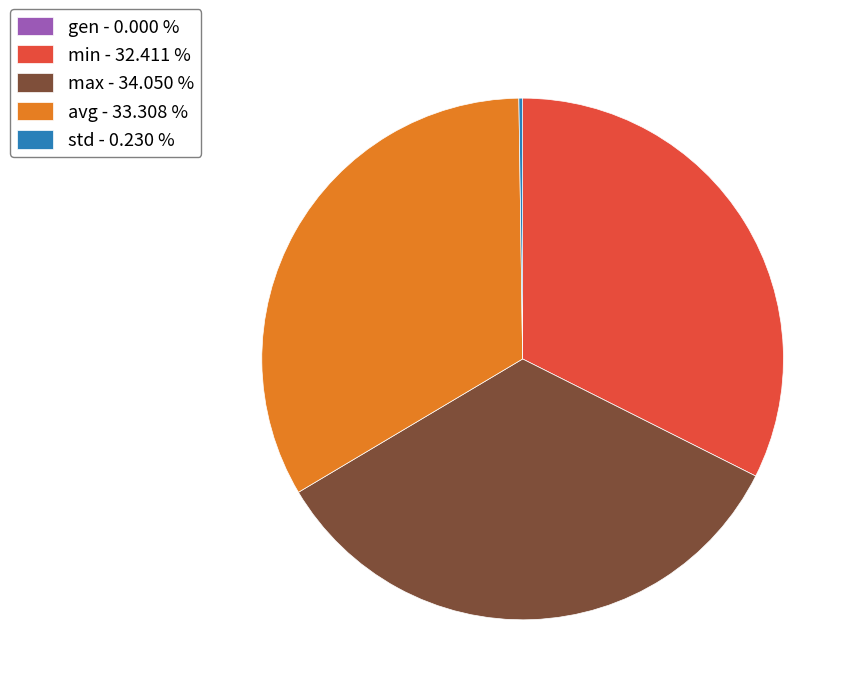

Do avg - 33.308 % and min - 32.411 % together represent more than half of the pie?

Yes